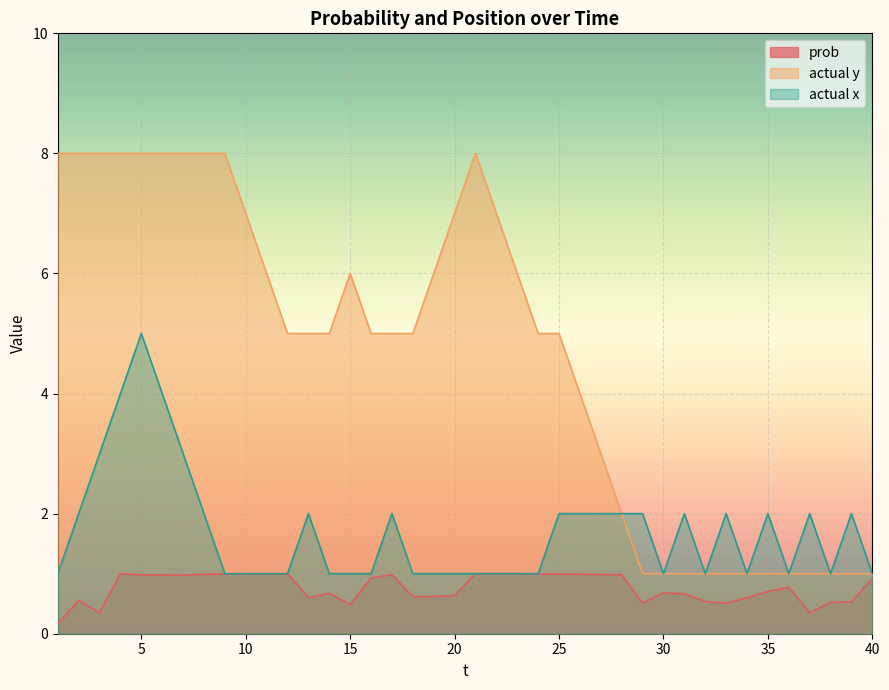

Reading left to right, list all the values displayed in this chart.

prob: 0.2	0.6	0.4	1.0	1.0	1.0	1.0	1.0	1.0	1.0	1.0	1.0	0.6	0.7	0.5	0.9	1.0	0.6	0.6	0.6	1.0	1.0	1.0	1.0	1.0	1.0	1.0	1.0	0.5	0.7	0.7	0.5	0.5	0.6	0.7	0.8	0.3	0.5	0.5	0.9
actual y: 8.0	8.0	8.0	8.0	8.0	8.0	8.0	8.0	8.0	7.0	6.0	5.0	5.0	5.0	6.0	5.0	5.0	5.0	6.0	7.0	8.0	7.0	6.0	5.0	5.0	4.0	3.0	2.0	1.0	1.0	1.0	1.0	1.0	1.0	1.0	1.0	1.0	1.0	1.0	1.0
actual x: 1.0	2.0	3.0	4.0	5.0	4.0	3.0	2.0	1.0	1.0	1.0	1.0	2.0	1.0	1.0	1.0	2.0	1.0	1.0	1.0	1.0	1.0	1.0	1.0	2.0	2.0	2.0	2.0	2.0	1.0	2.0	1.0	2.0	1.0	2.0	1.0	2.0	1.0	2.0	1.0